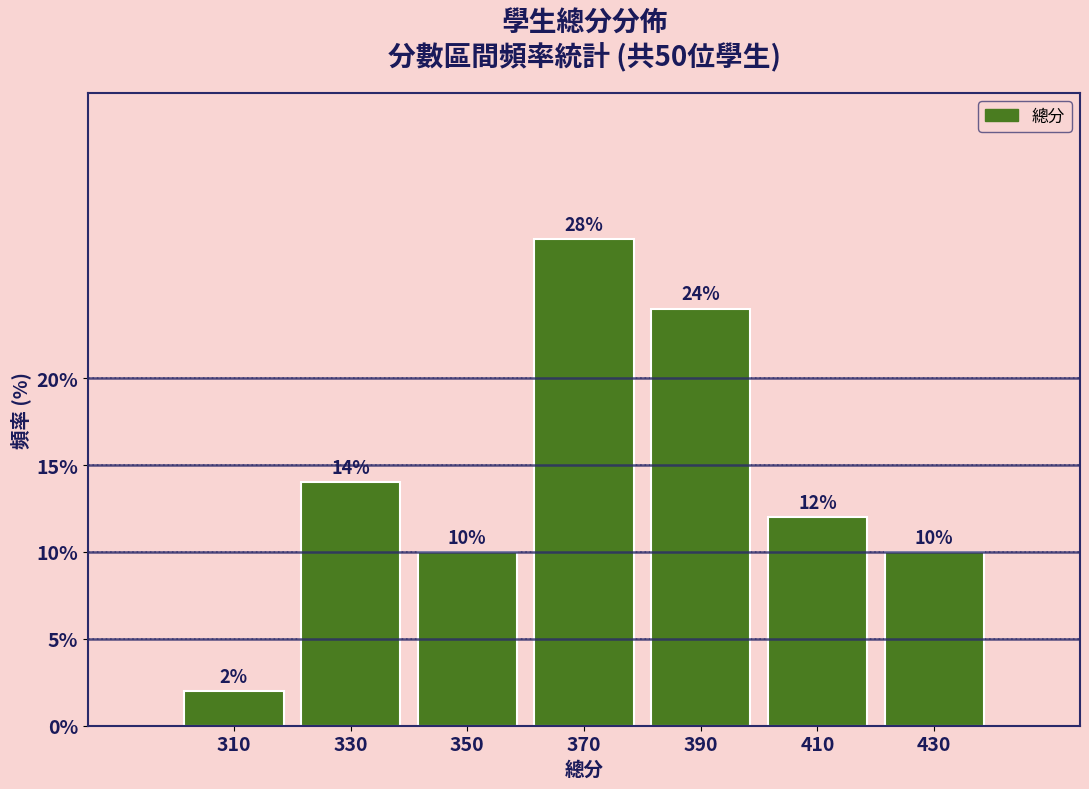

Which range on the x-axis has the tallest bar?

360 to 380